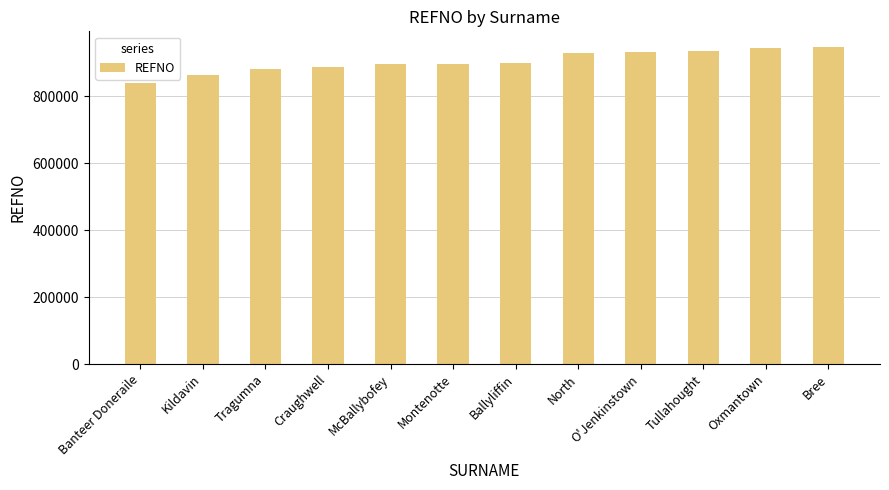

Read the value at Ballyliffin.

900332